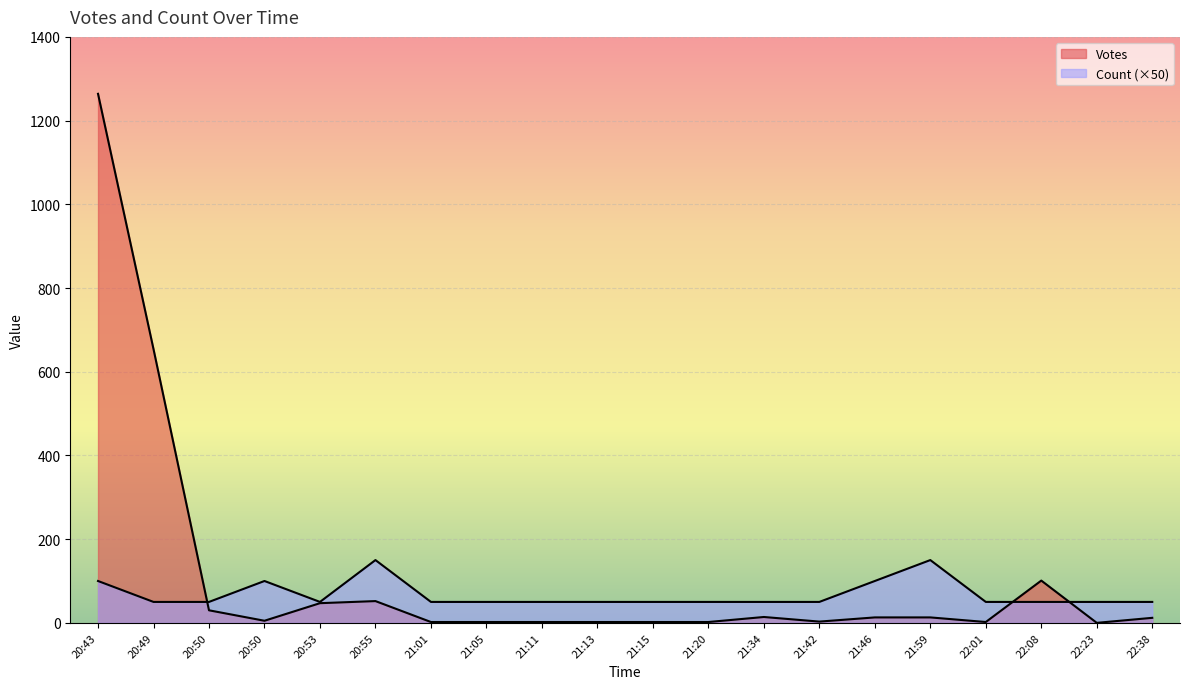

Between 21:42 and 20:50, which is larger?

20:50